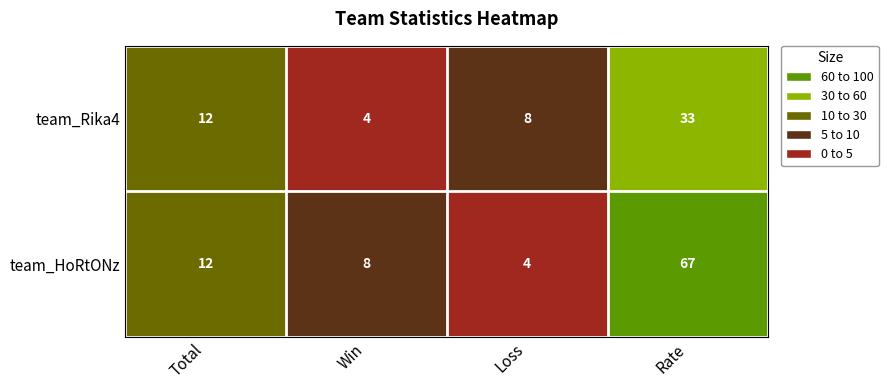

Which series has the widest spread of values?

team_HoRtONz